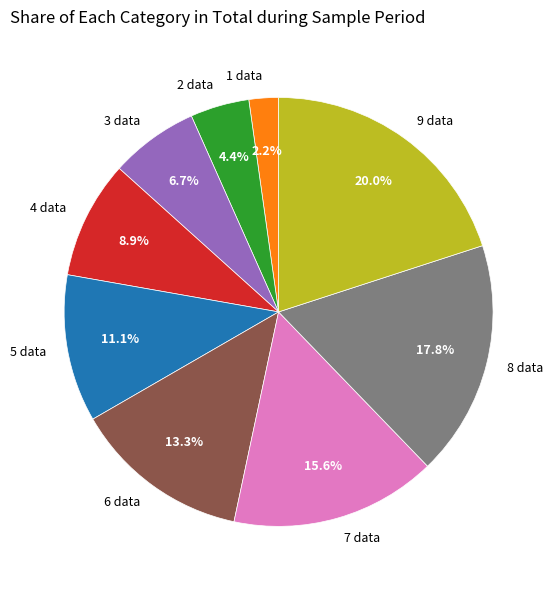

Combined, what portion of the pie is 9 data and 2 data?

24.4%